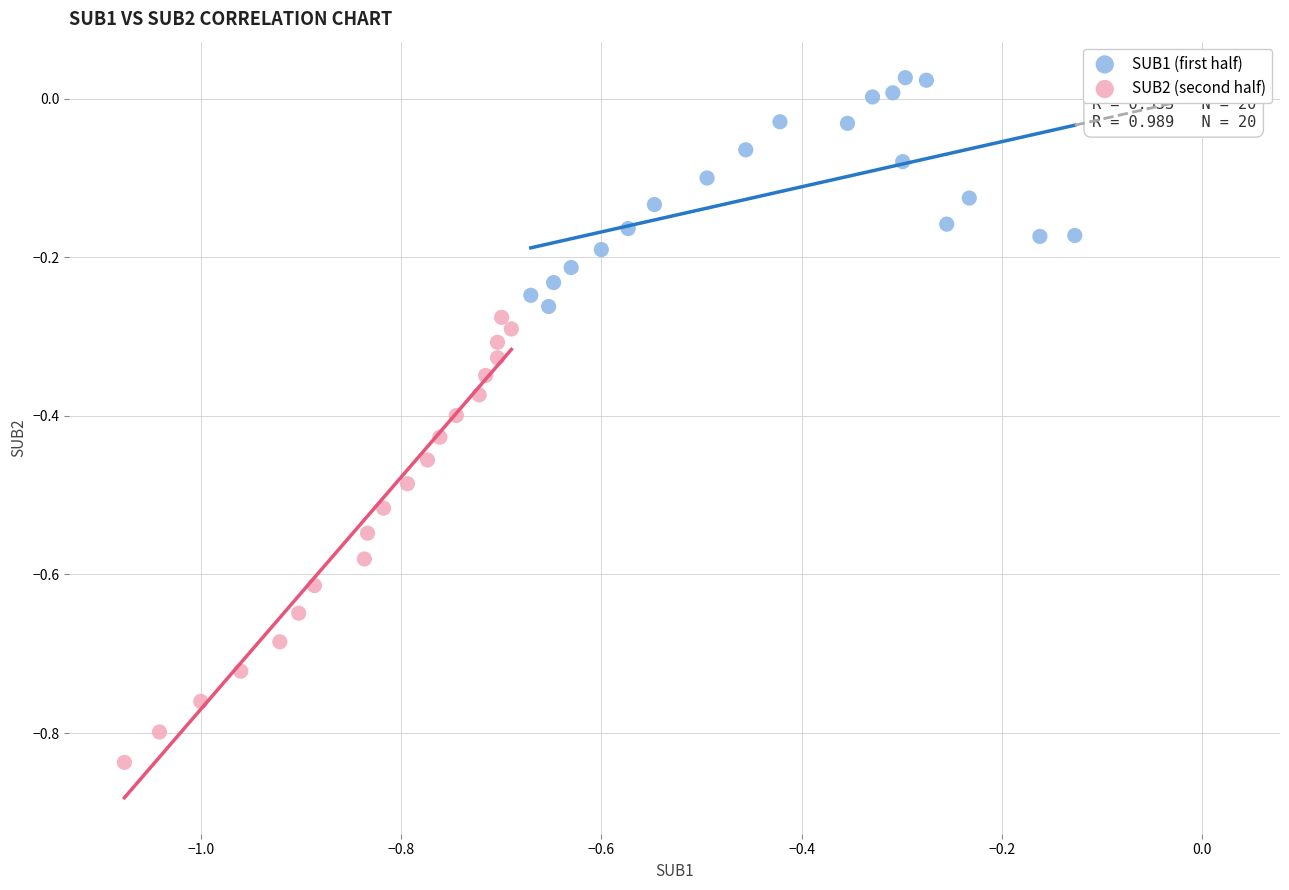

Which series has the largest Y range (max minus min)?

SUB2 (second half)